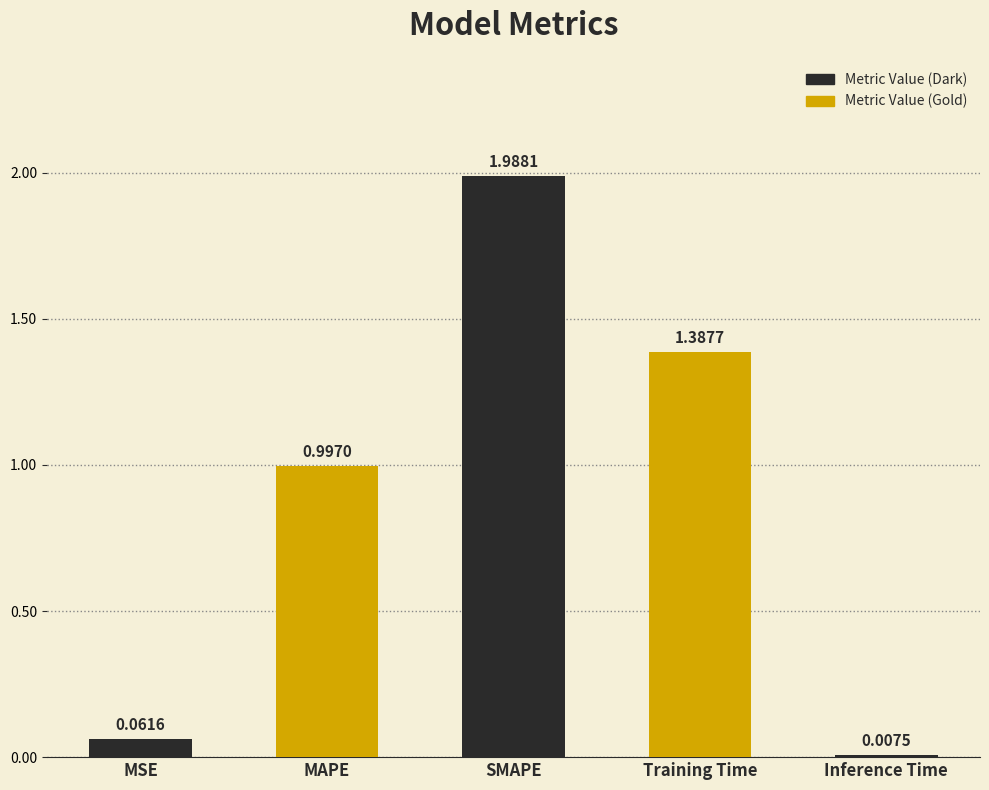

Which has a higher value, SMAPE or MSE?

SMAPE